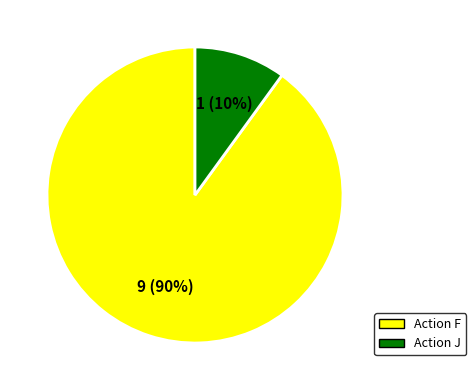

To the nearest percent, what percentage of the pie is Action F?

90%